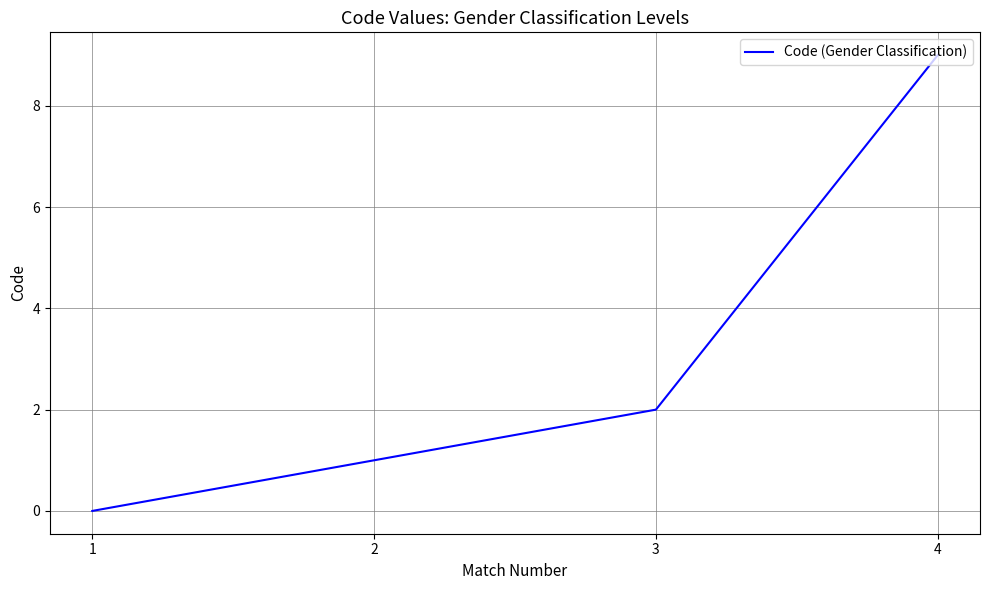

What is the ratio of the value at 4 to the value at 2?

9.0